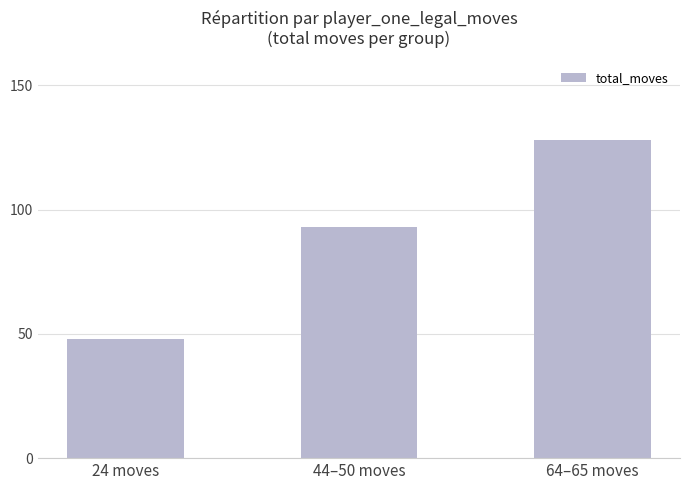

How many bars are there in total?

3